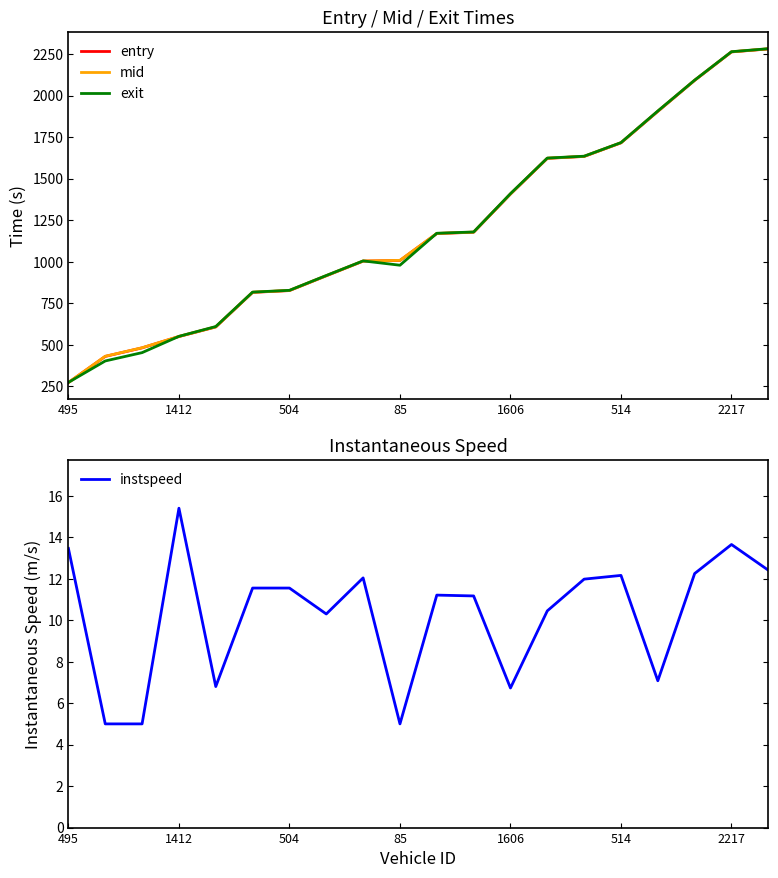

Where is mid nearest to the value 1277?

11